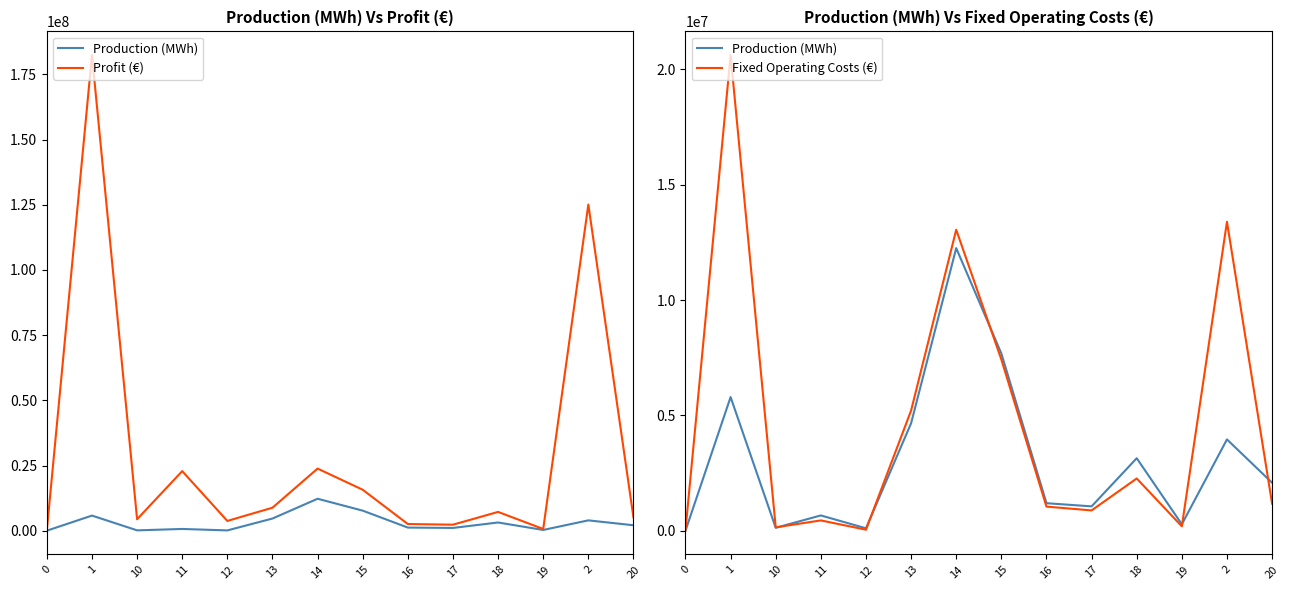

What is the difference between the Production (MWh) values at 12 and 20?

1974835.2